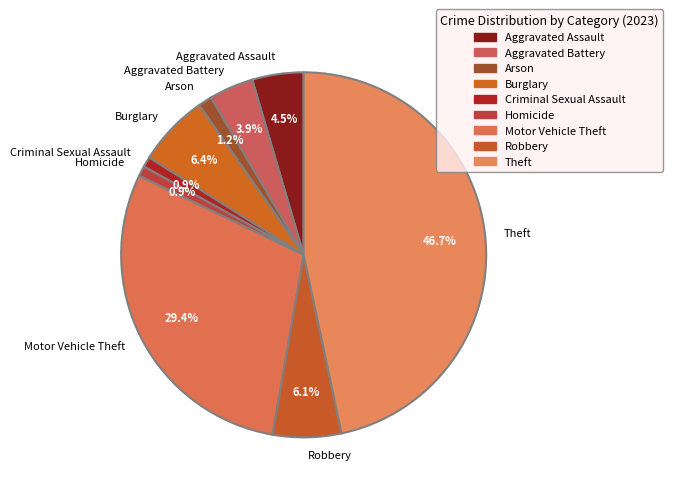

What percentage is NOT represented by Arson?

98.8%